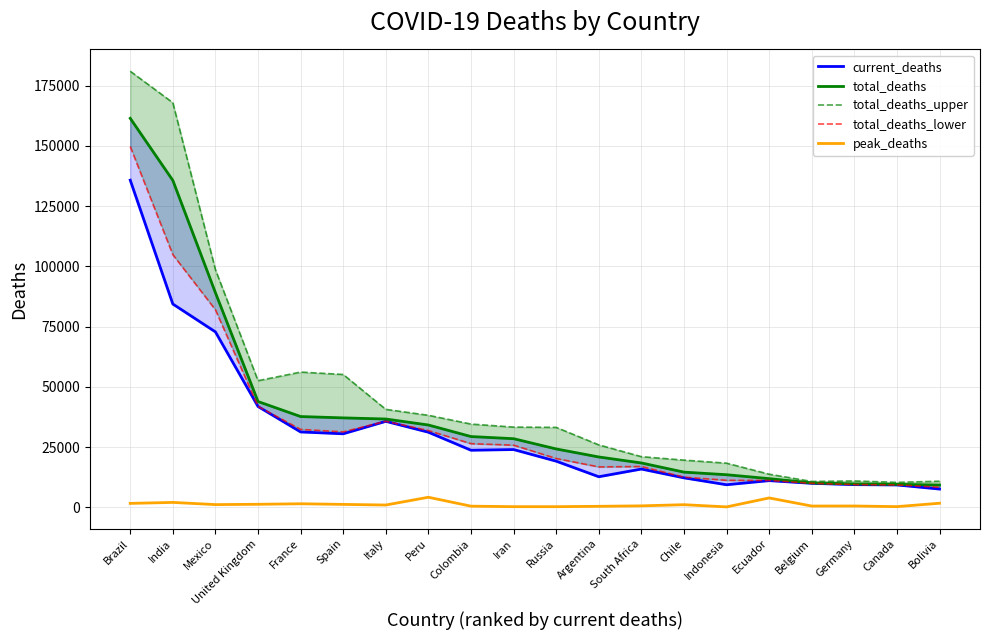

What are all the series names shown in the legend?

current_deaths, total_deaths, total_deaths_upper, total_deaths_lower, peak_deaths